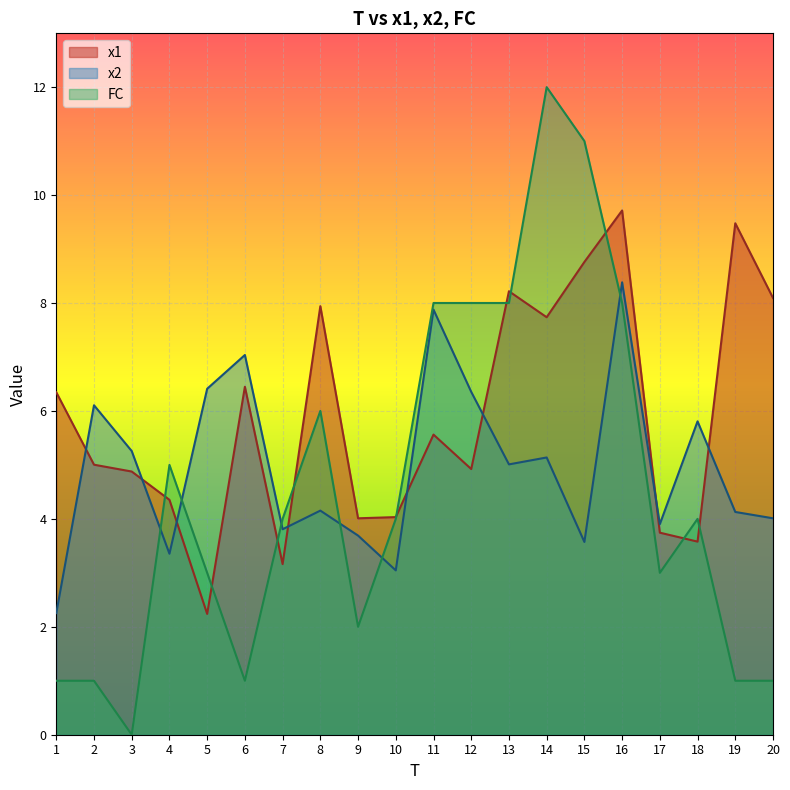

Where do FC and x2 first cross each other?

3 and 4